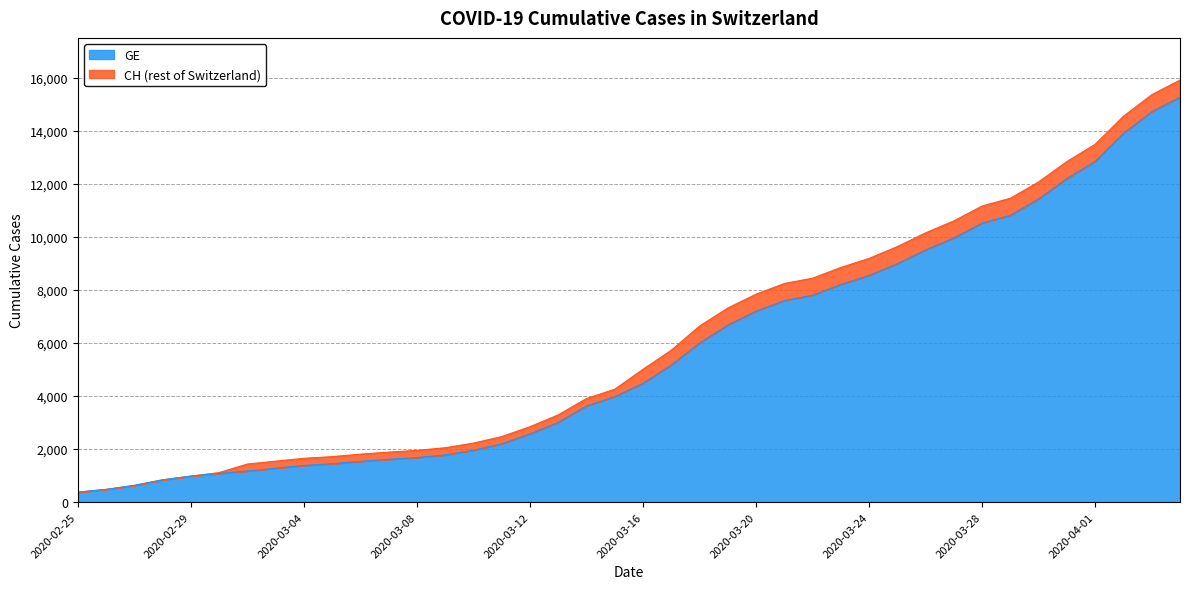

What position from the right is 2020-03-26?

10